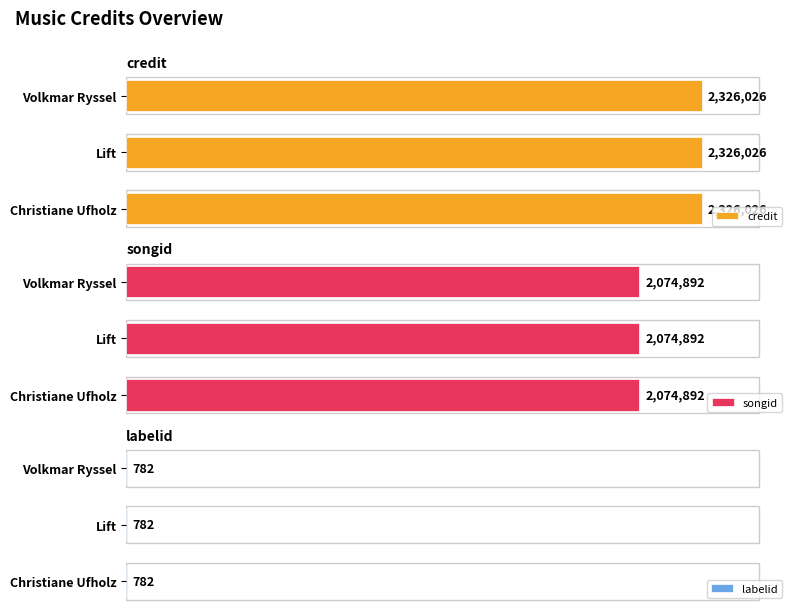

Which series has the largest range (max minus min)?

credit